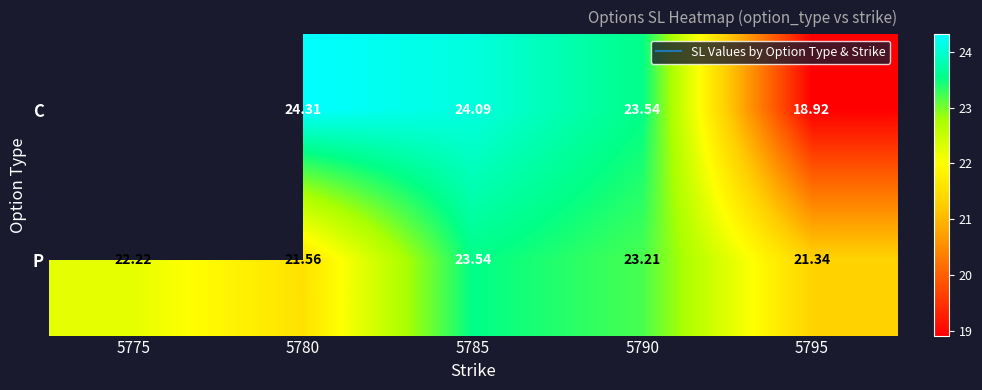

List the series in order of their peak value, highest first.

C, P